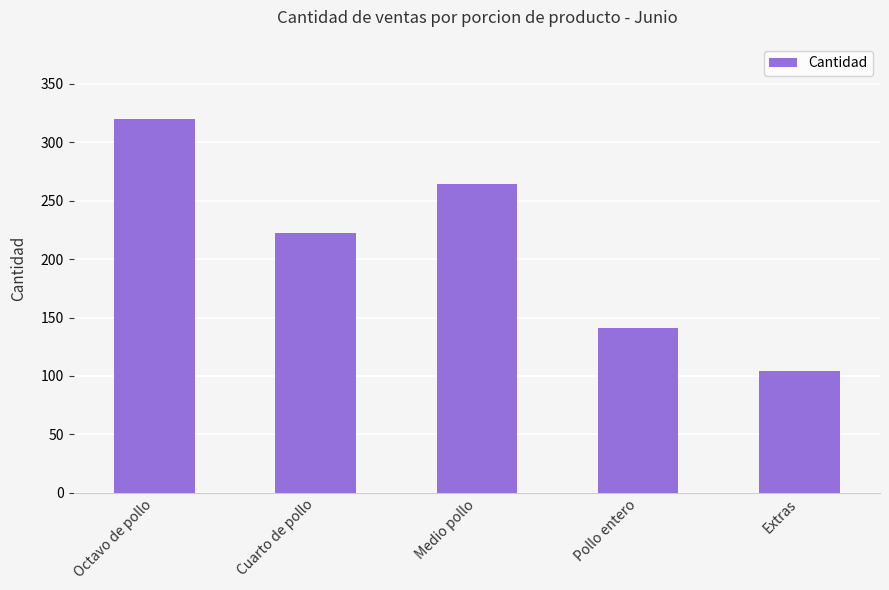

How many categories are shown in the chart?

5